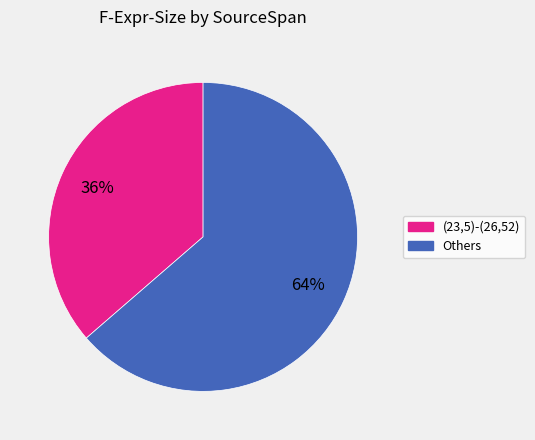

Which has a higher value, (23,5)-(26,52) or Others?

Others